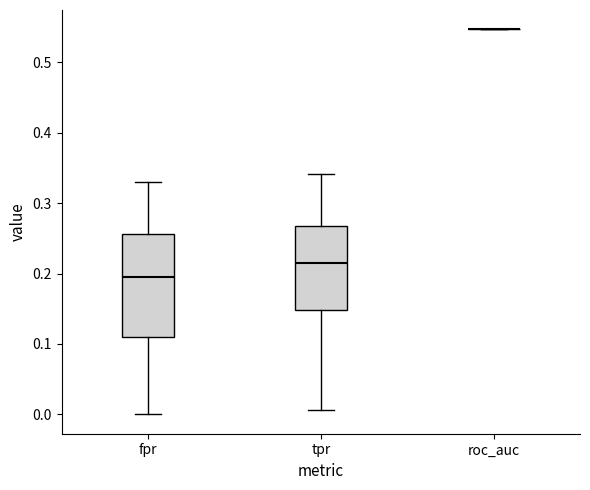

Reading left to right, read every box against the y-axis: the position of its median line, the range the box covers, and the ends of its whiskers. The values are not printed on the chart, so give them approximately, as read against the axis.

fpr: median 0.20, box 0.11 to 0.26, whiskers 0.00 to 0.33
tpr: median 0.22, box 0.15 to 0.27, whiskers 0.01 to 0.34
roc_auc: box collapsed to a line at 0.55, whiskers 0.55 to 0.55